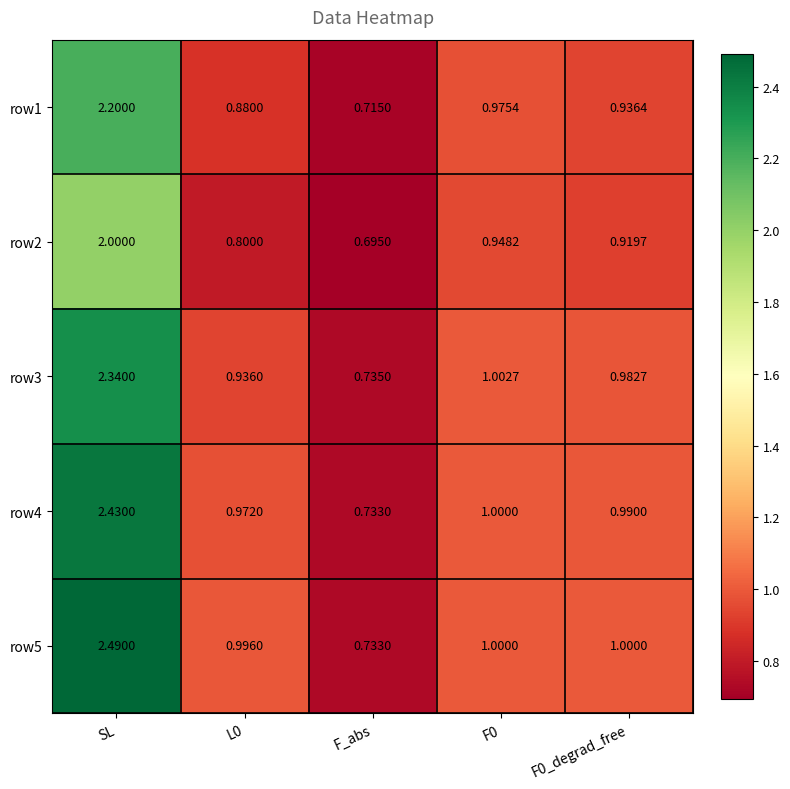

At SL, list the series in order from smallest to largest.

row2, row1, row3, row4, row5